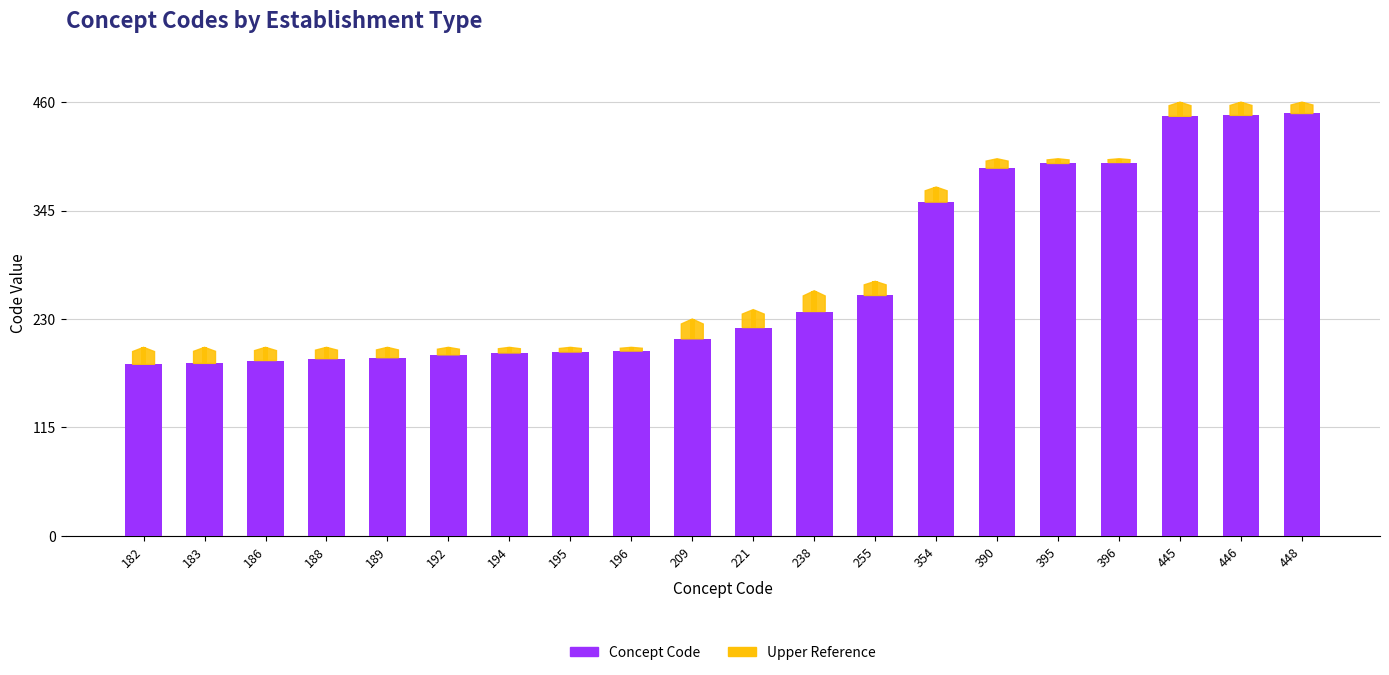

Rank the categories by value from highest to lowest.

448, 446, 445, 396, 395, 390, 354, 255, 238, 221, 209, 196, 195, 194, 192, 189, 188, 186, 183, 182